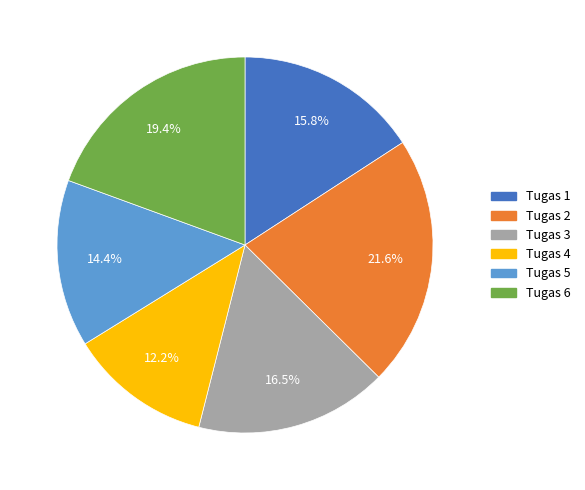

What is the smallest slice in the pie chart?

Tugas 4